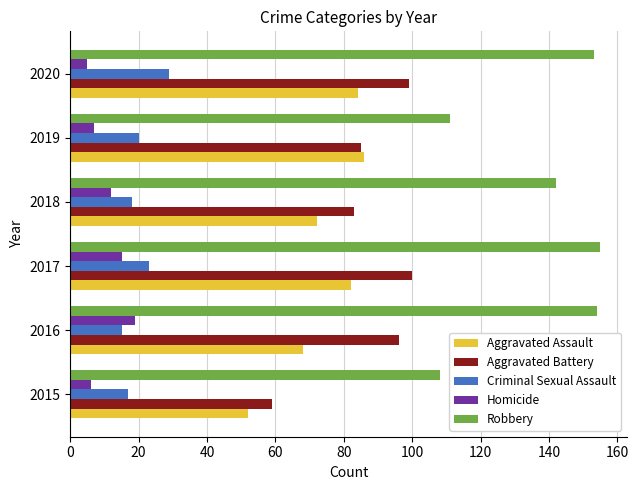

Count the number of categories in the chart.

6